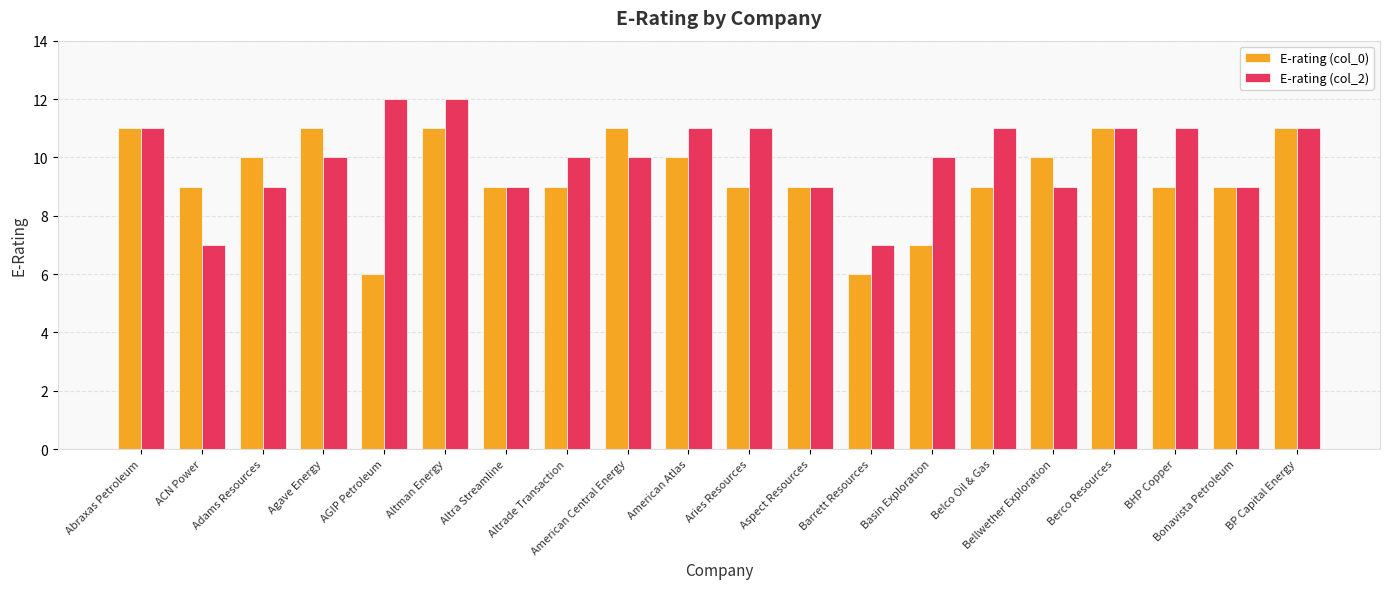

What is the sum of the E-rating (col_0) values at AGIP Petroleum and BP Capital Energy?

17